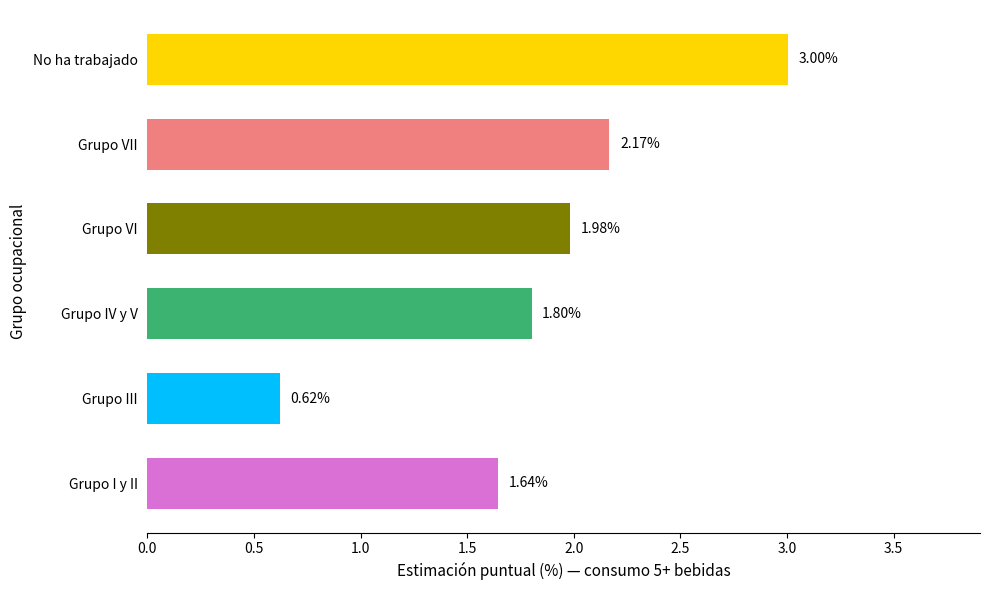

At which category does the chart reach its minimum across all series?

Grupo III